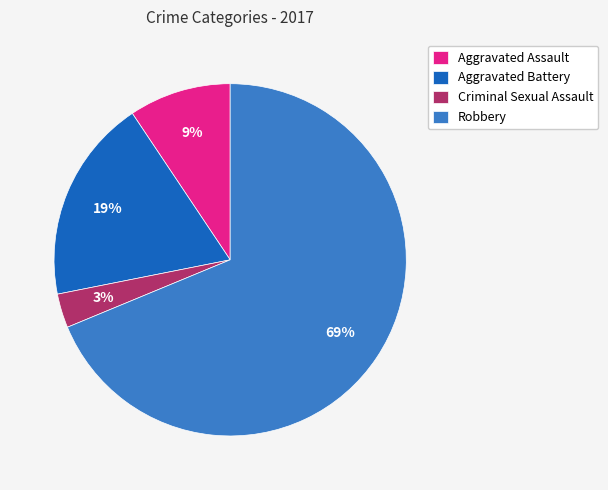

To the nearest percent, what percentage of the pie is Aggravated Battery?

19%